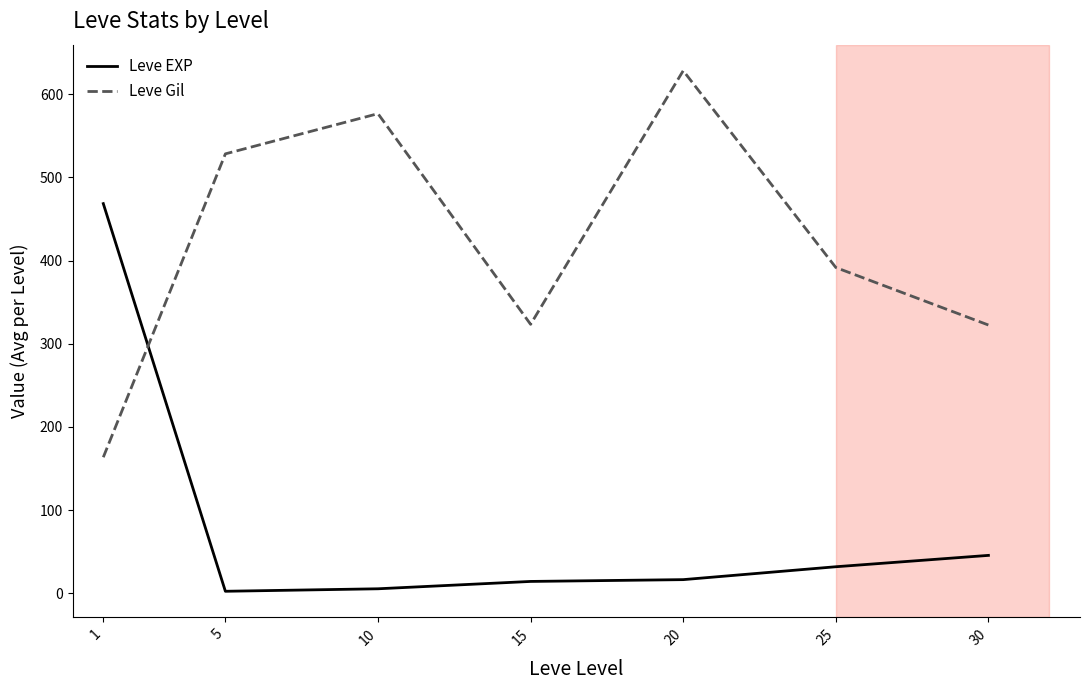

Which series changed the most between 10 and 20?

Leve Gil